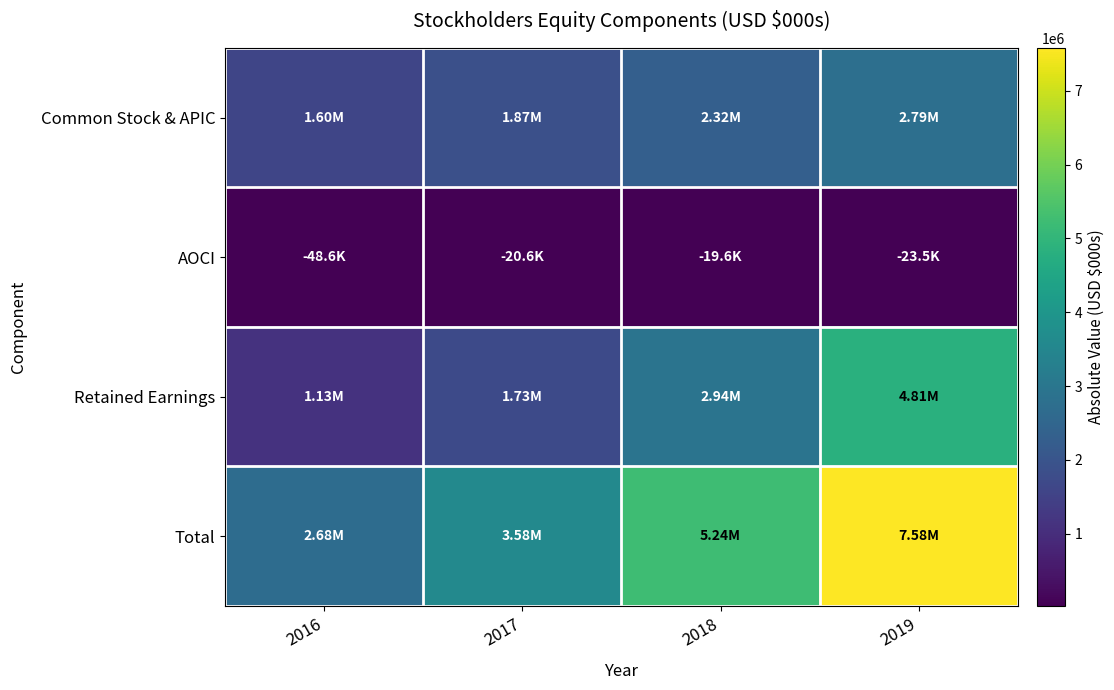

What is the maximum value shown in the chart?

7582157